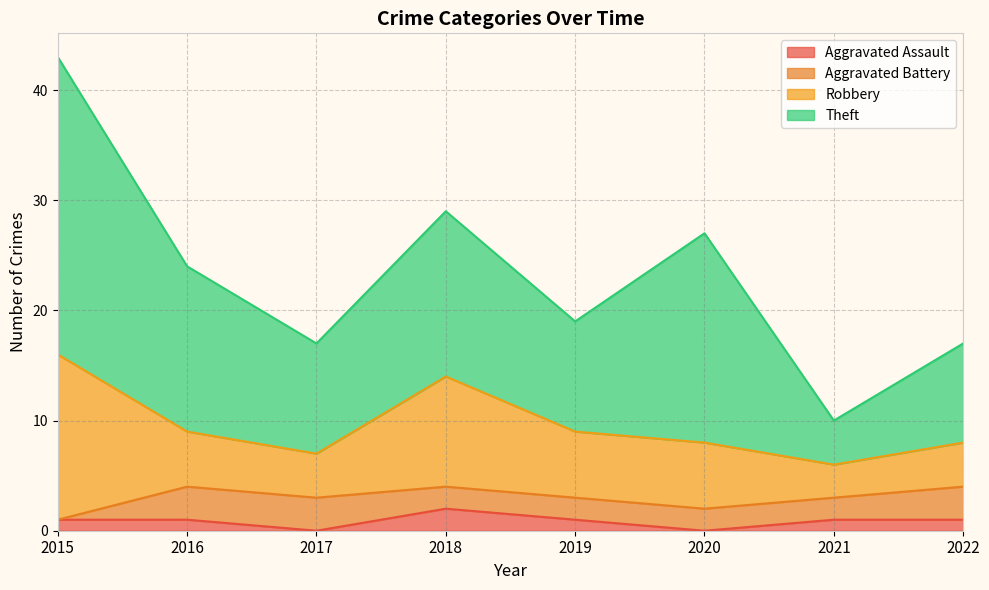

What is the highest value of the Aggravated Assault series?

2